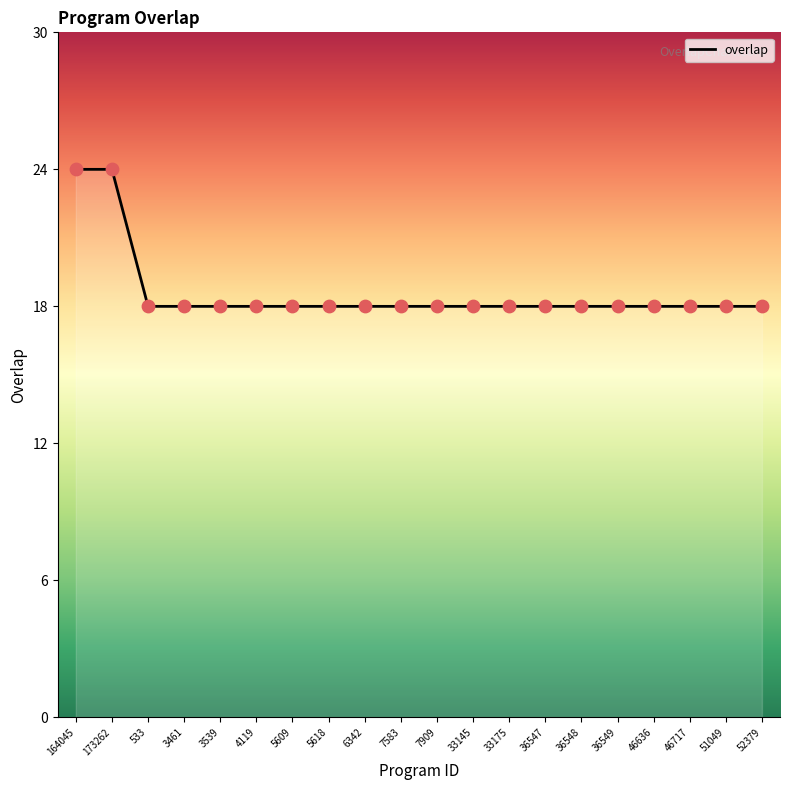

What is the ratio of the value at 3539 to the value at 6342?

1.0